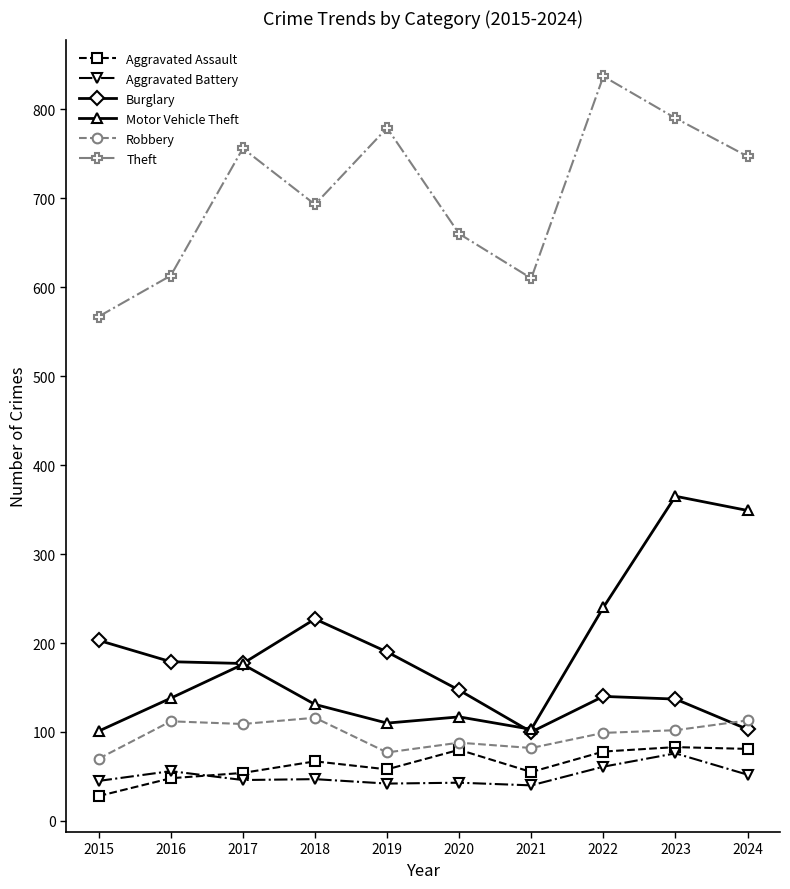

At how many categories does at least one series exceed 264?

10